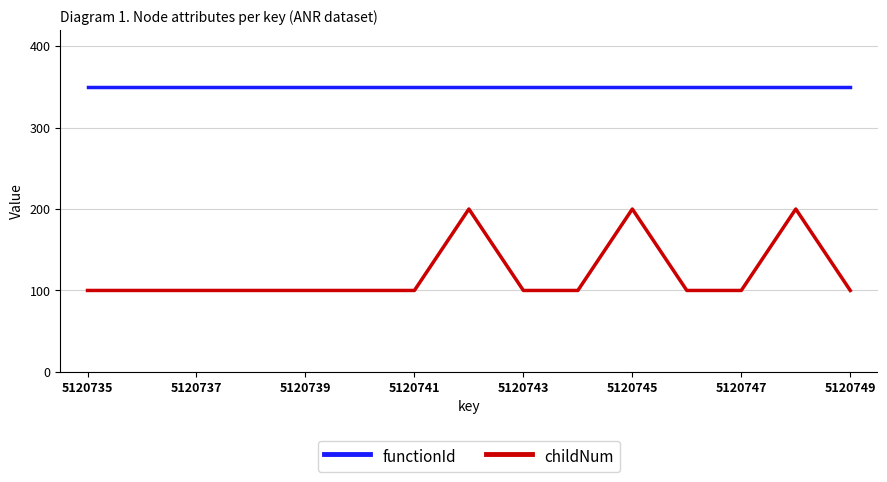

List the series in order of their peak value, highest first.

functionId, childNum